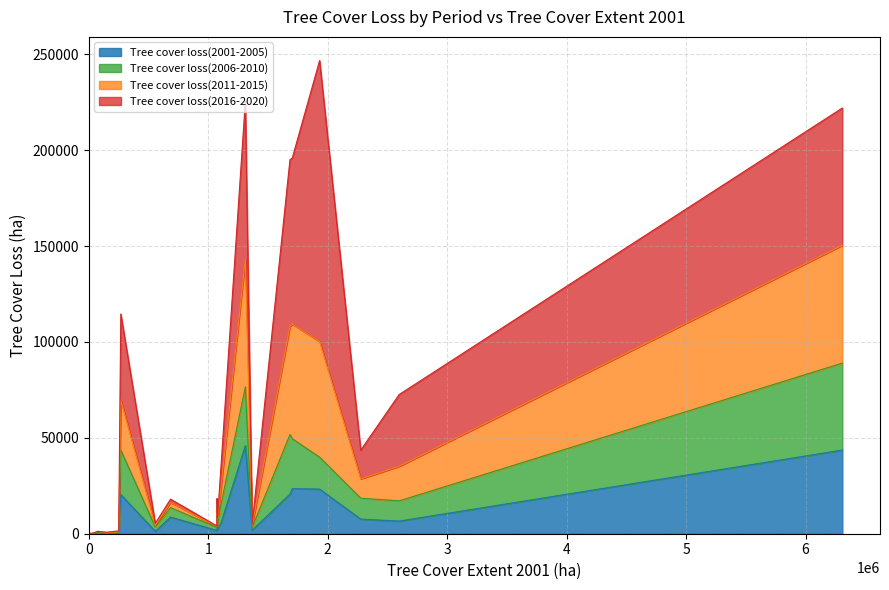

Does the chart have visible grid lines?

Yes